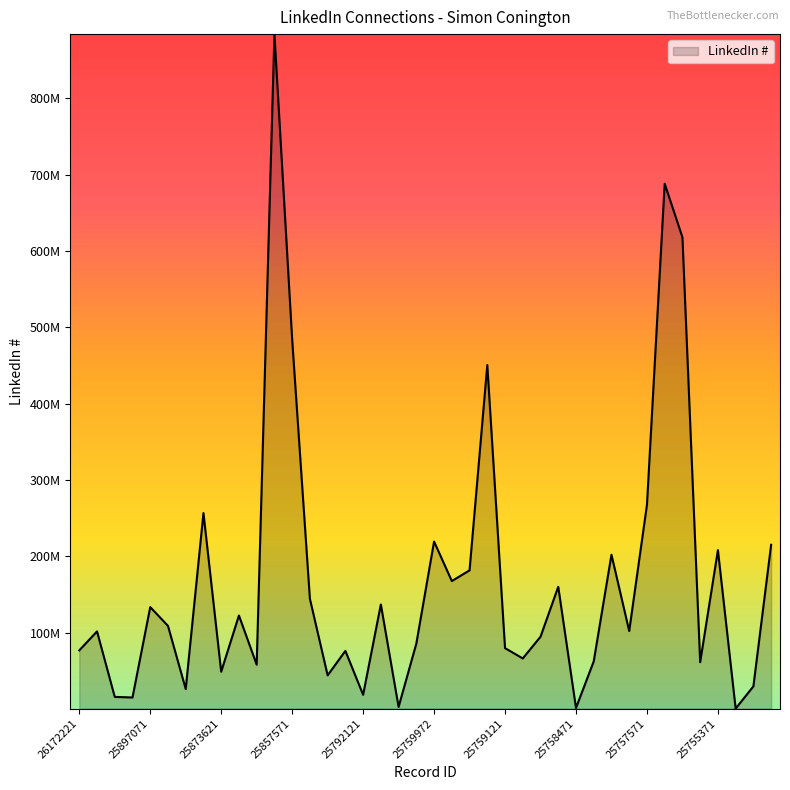

Does the chart have visible grid lines?

No